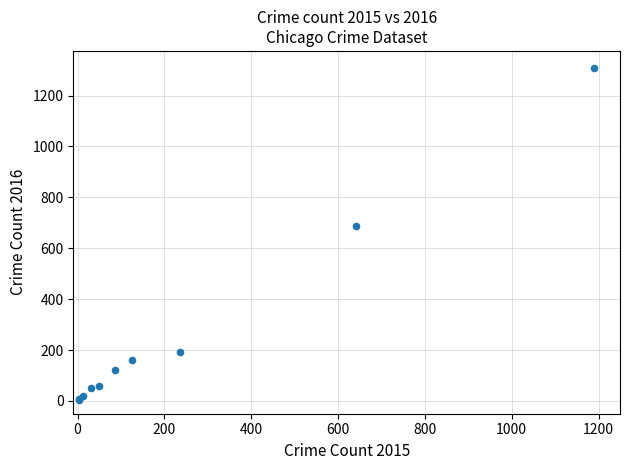

What Y value in the scatter plot is closest to 656?

689